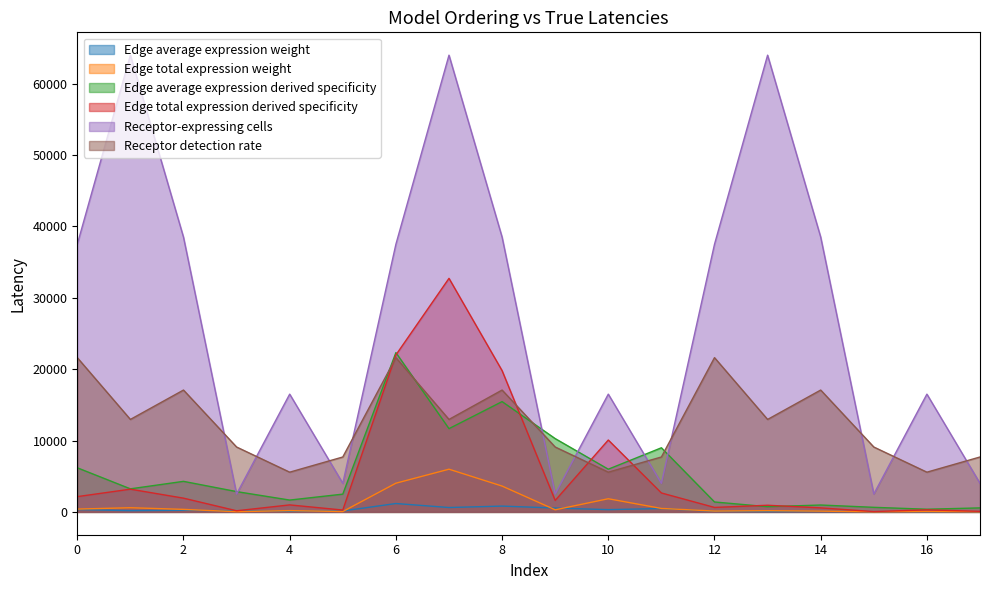

At which category does Receptor detection rate reach its first local valley?

EMT